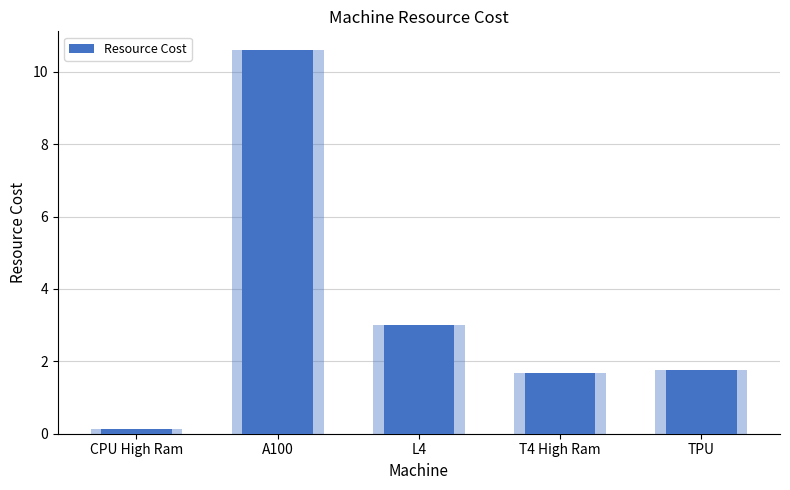

The value at TPU is 1.8. True or false?

True